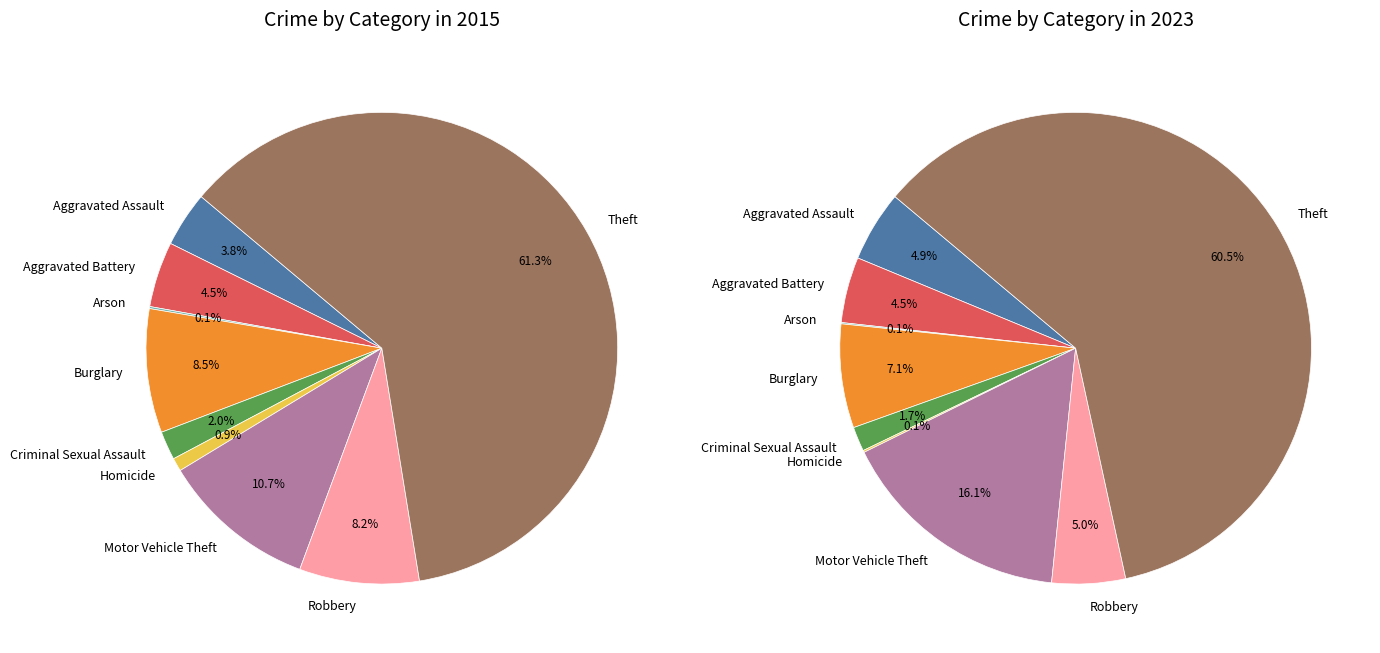

To the nearest percent, what is the combined percentage of Arson and Motor Vehicle Theft?

11%